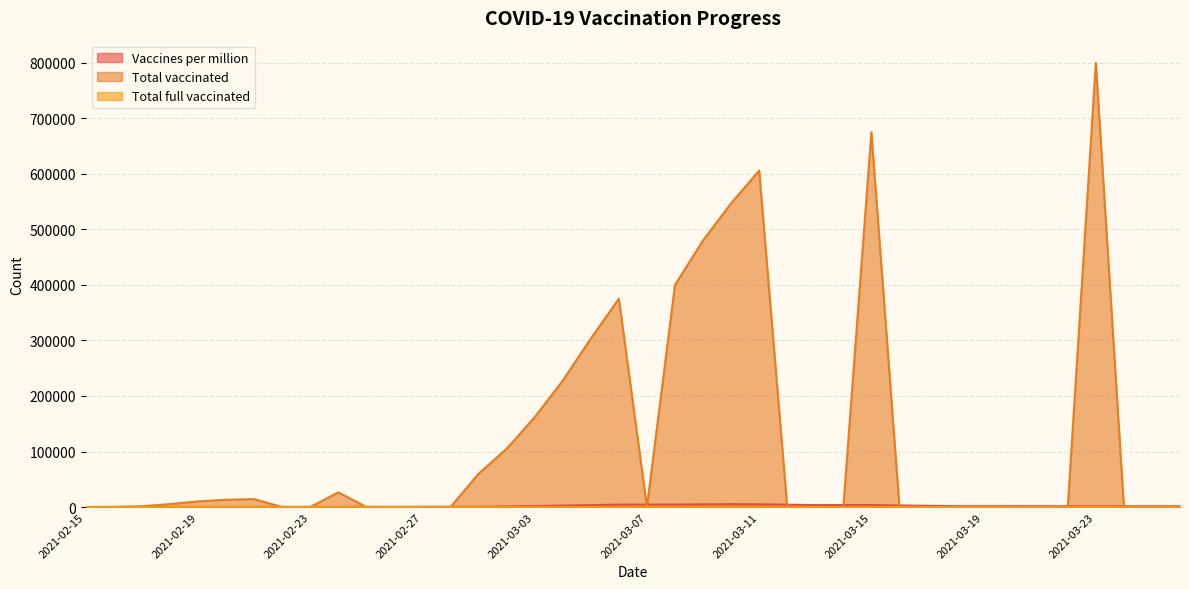

Reading left to right, extract all data points from this chart.

Vaccines per million: 2021-02-15=0	2021-02-16=35	2021-02-17=64	2021-02-18=164	2021-02-19=235	2021-02-20=241	2021-02-21=219	2021-02-22=241	2021-02-23=289	2021-02-24=329	2021-02-25=366	2021-02-26=390	2021-02-27=441	2021-02-28=514	2021-03-01=549	2021-03-02=1088	2021-03-03=1783	2021-03-04=2563	2021-03-05=3472	2021-03-06=4329	2021-03-07=4403	2021-03-08=4478	2021-03-09=4942	2021-03-10=5074	2021-03-11=4982	2021-03-12=4211	2021-03-13=3493	2021-03-14=3557	2021-03-15=3621	2021-03-16=2771	2021-03-17=2096	2021-03-18=1526	2021-03-19=1505	2021-03-20=1483	2021-03-21=1462	2021-03-22=1440	2021-03-23=1440	2021-03-24=1443	2021-03-25=1446	2021-03-26=1449
Total vaccinated: 2021-02-15=0	2021-02-16=385	2021-02-17=1379	2021-02-18=5328	2021-02-19=10200	2021-02-20=13087	2021-02-21=14264	2021-02-22=0	2021-02-23=0	2021-02-24=26400	2021-02-25=0	2021-02-26=0	2021-02-27=0	2021-02-28=0	2021-03-01=60000	2021-03-02=105000	2021-03-03=161827	2021-03-04=227719	2021-03-05=303490	2021-03-06=375265	2021-03-07=0	2021-03-08=400041	2021-03-09=480237	2021-03-10=547091	2021-03-11=606006	2021-03-12=0	2021-03-13=0	2021-03-14=0	2021-03-15=675000	2021-03-16=0	2021-03-17=0	2021-03-18=0	2021-03-19=0	2021-03-20=0	2021-03-21=0	2021-03-22=0	2021-03-23=800000	2021-03-24=0	2021-03-25=0	2021-03-26=0